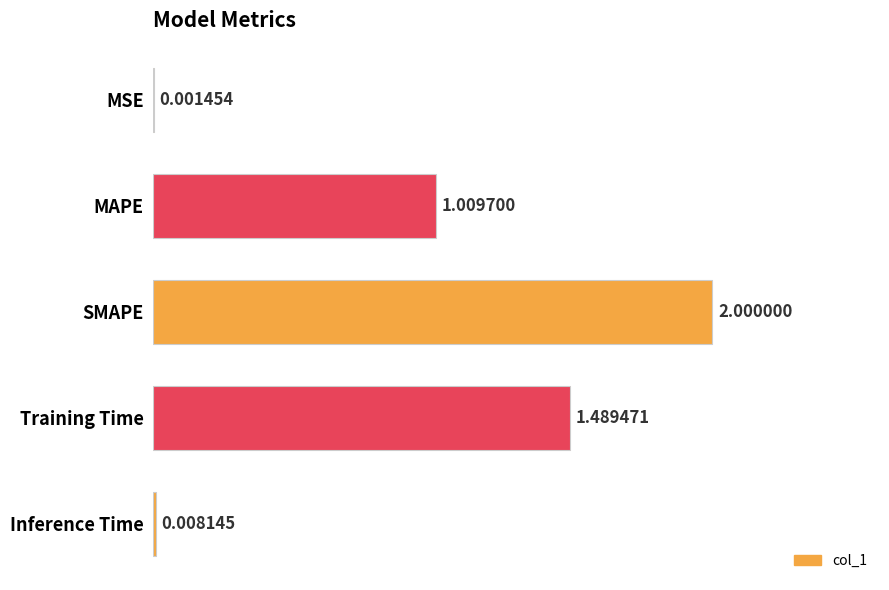

Where is the data nearest to the value 1?

MAPE